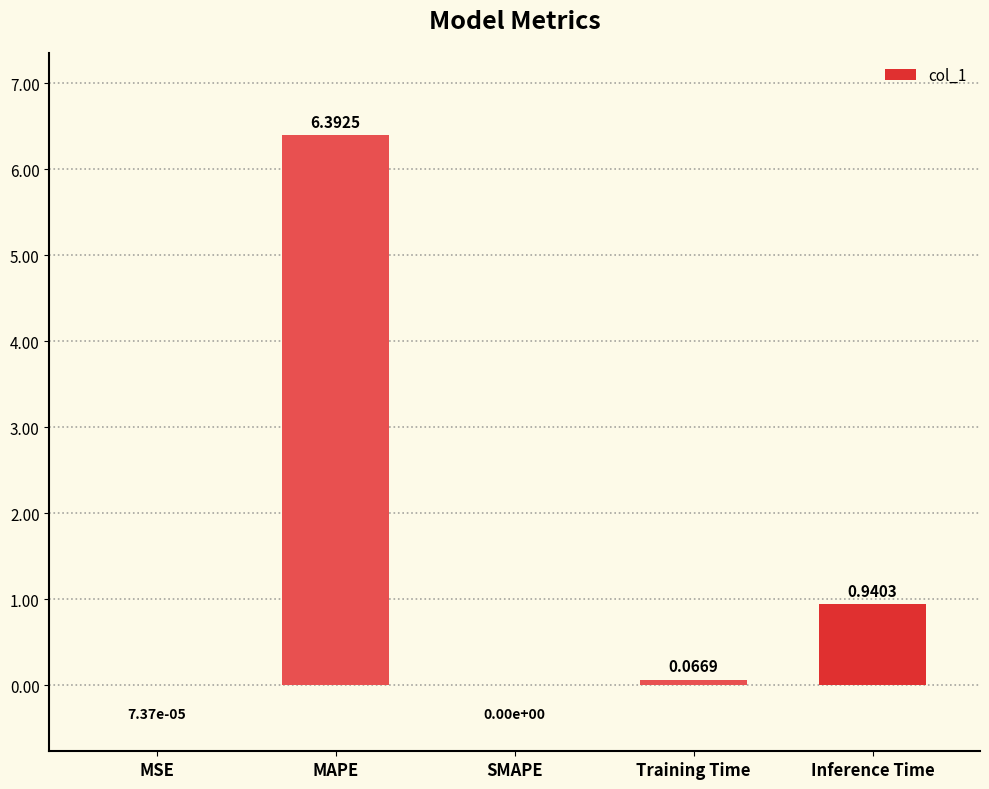

Are the bars horizontal?

No